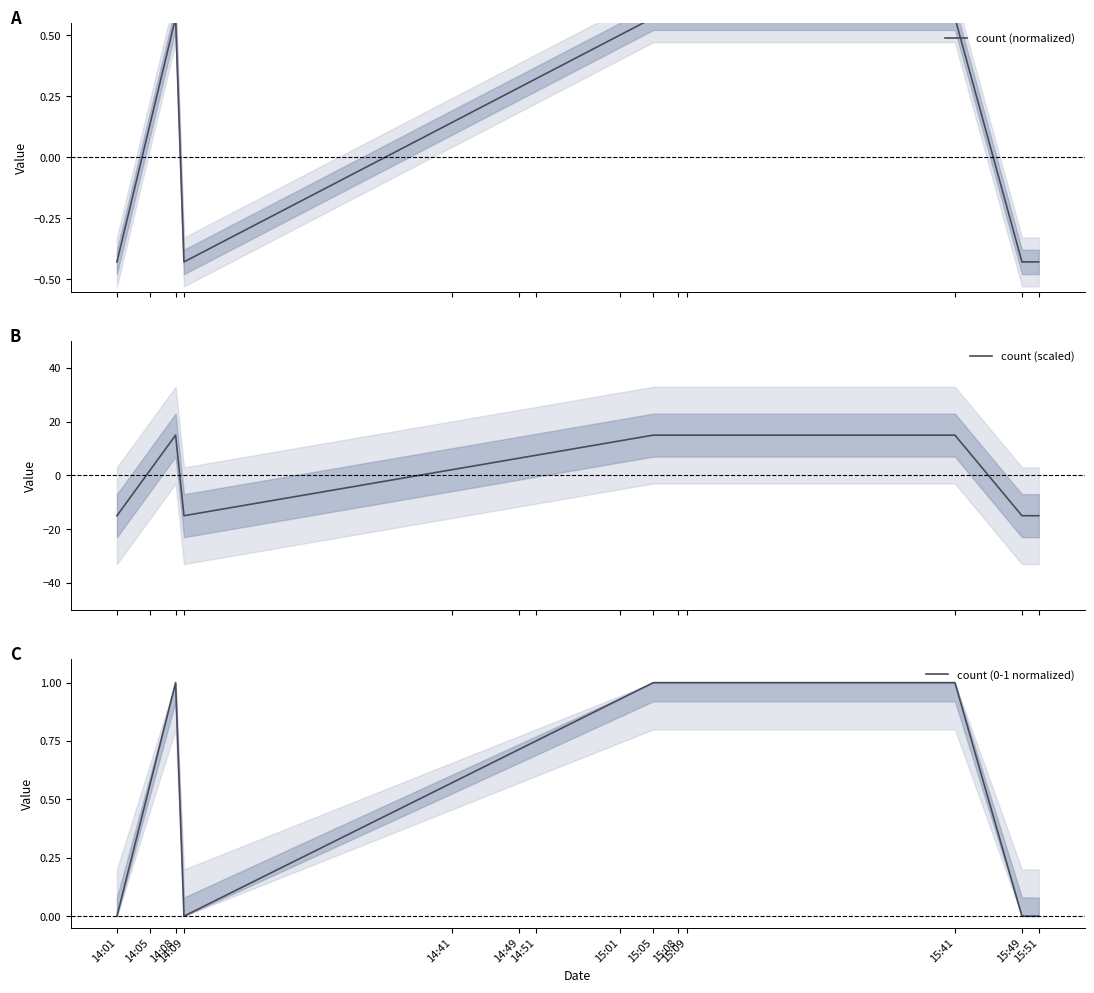

What is the value of the count (scaled) point at the 5th from the left?

15.0